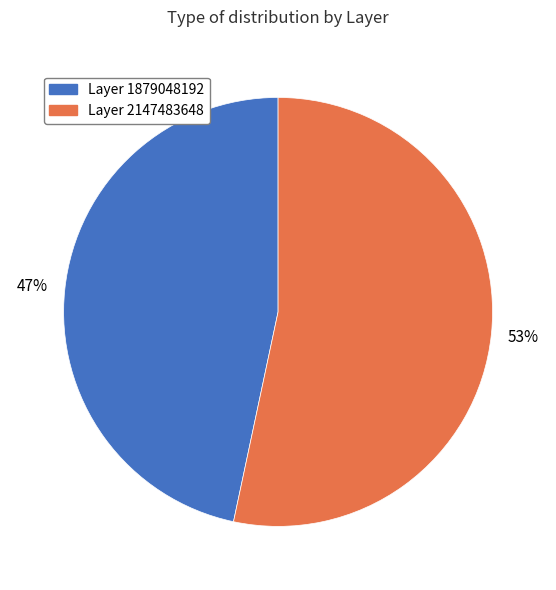

Is there any slice that represents more than half of the pie?

Yes